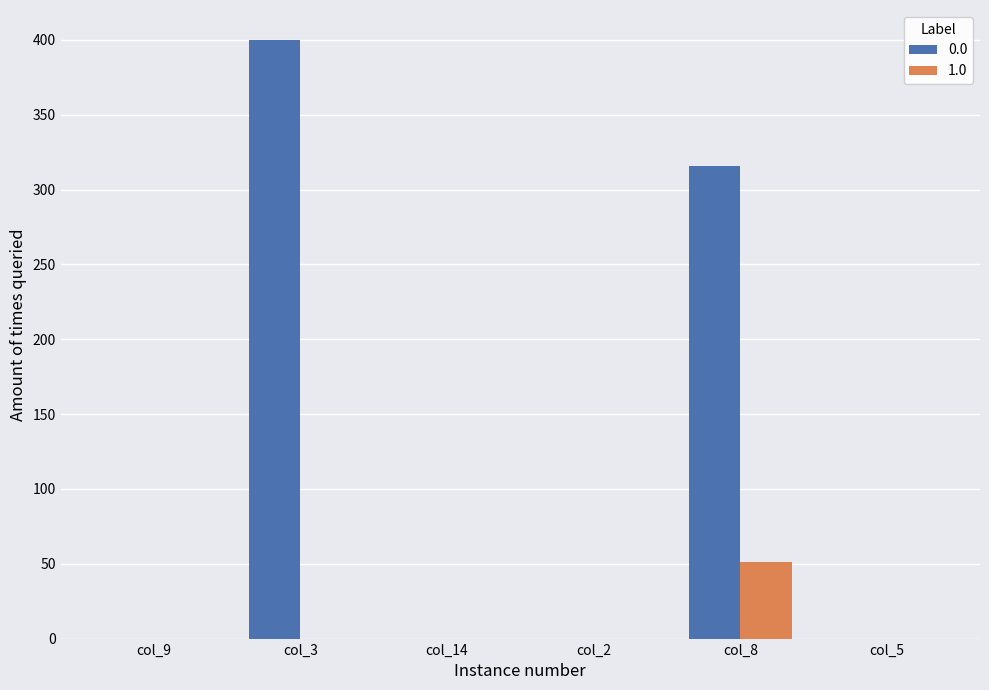

What is the greatest value displayed?

400